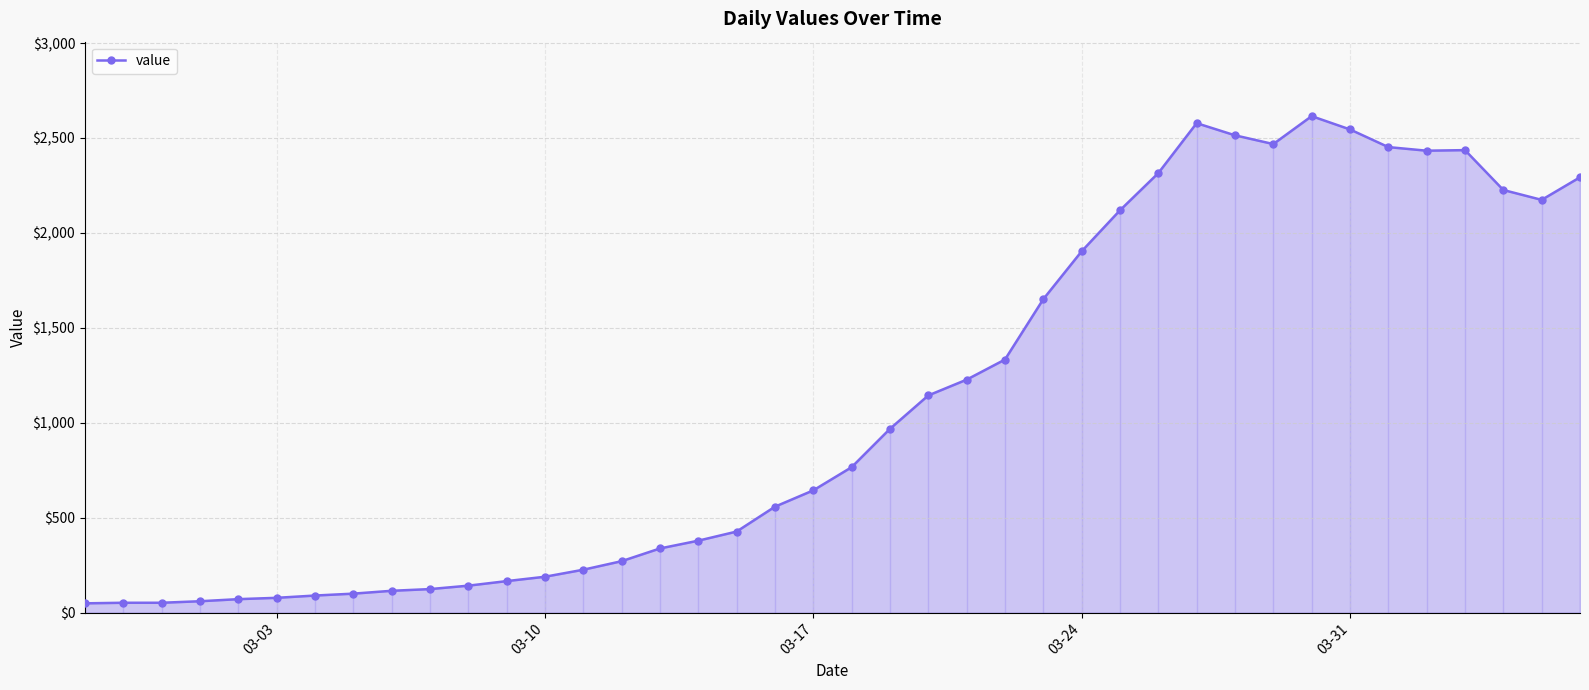

What is the maximum value shown in the chart?

2615